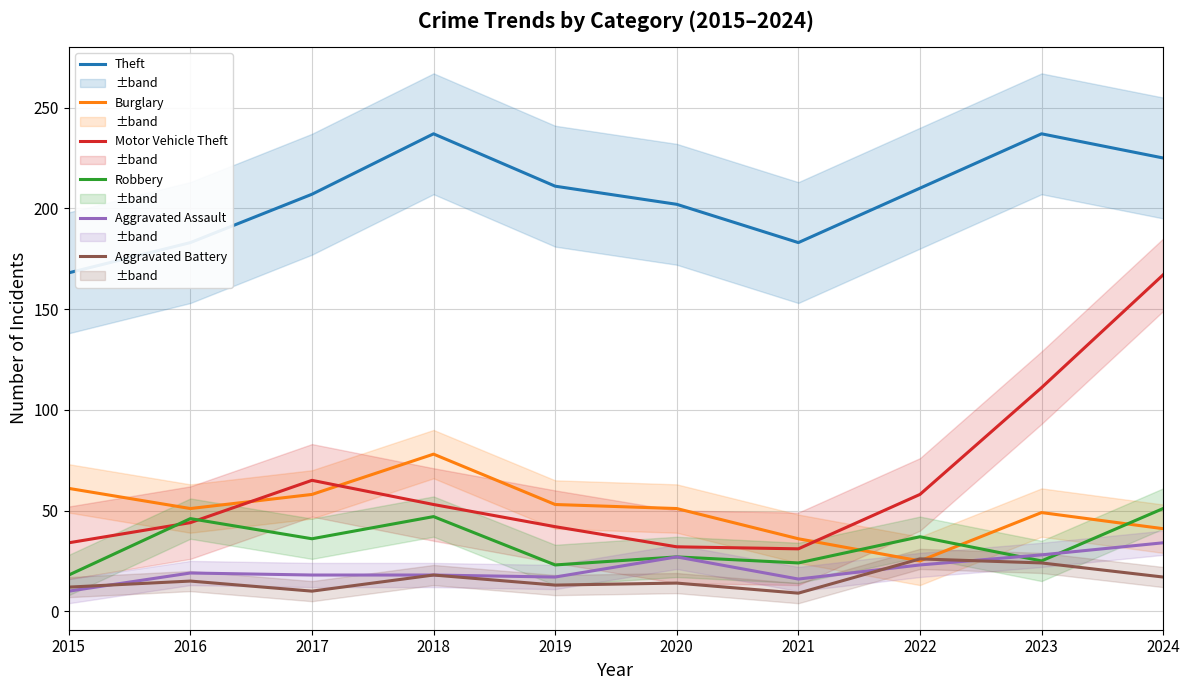

Where is Robbery nearest to the value 34?

2017